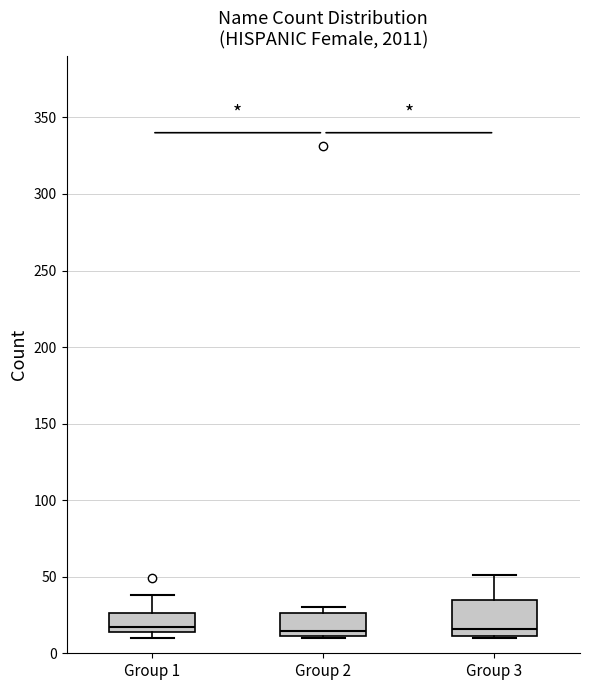

Reading left to right, transcribe this box plot: for each box, give where its median line is, the range the box spans, and where its two whiskers end, as read against the y-axis. The values are not printed on the chart, so give them approximately, as read against the axis.

Group 1: median 15 (just above the box's lower edge), box 15 to 25, whiskers 10 to 40
Group 2: median 15, box 10 to 25, whiskers 10 to 30
Group 3: median 15, box 10 to 35, whiskers 10 to 50